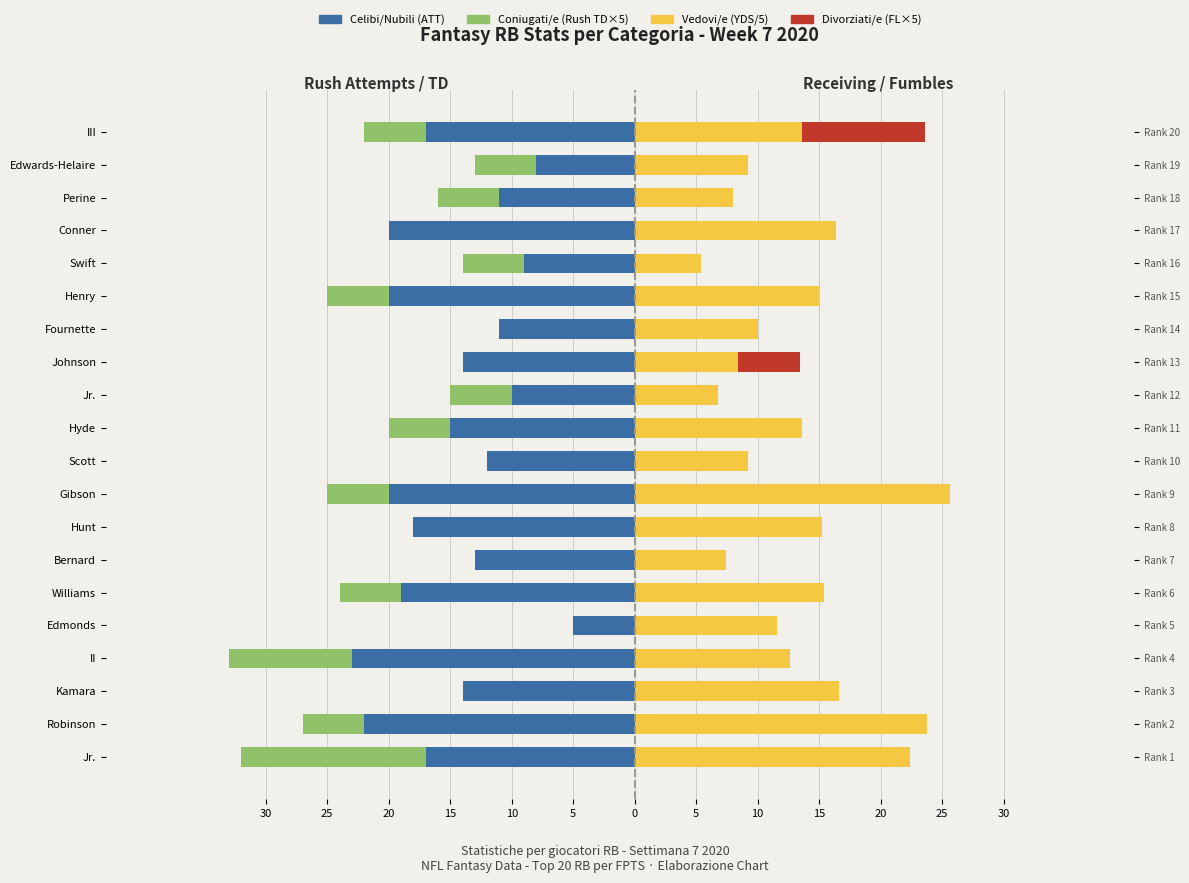

What is the average value of the Coniugati/e (Rush TD×5) series?

-3.8